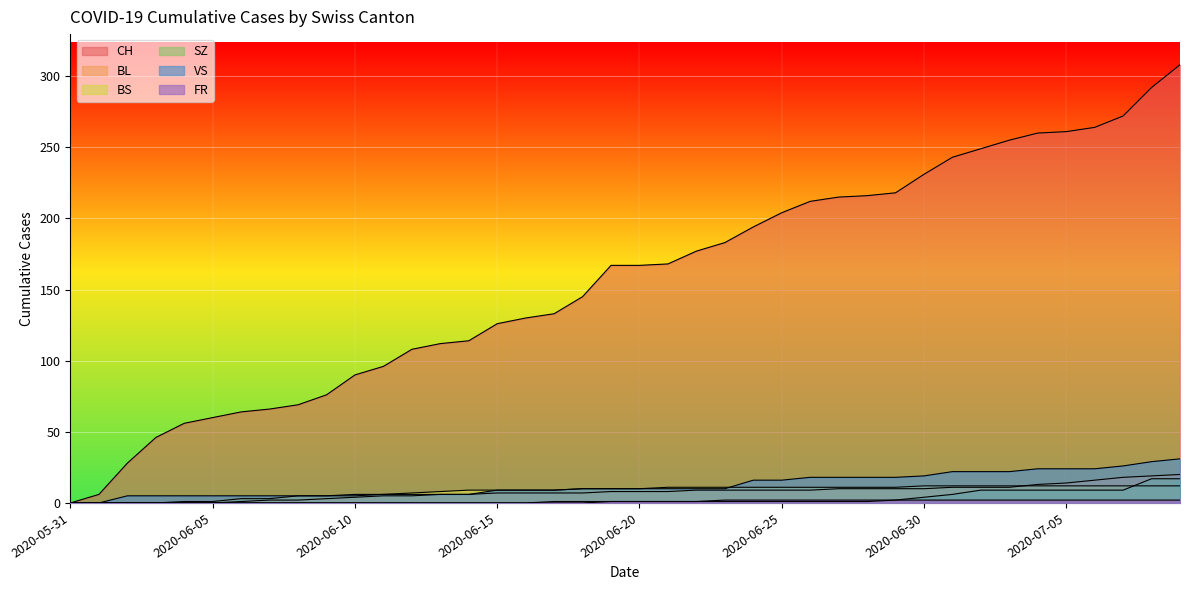

What is the label of the 24th point from the left?

2020-06-23